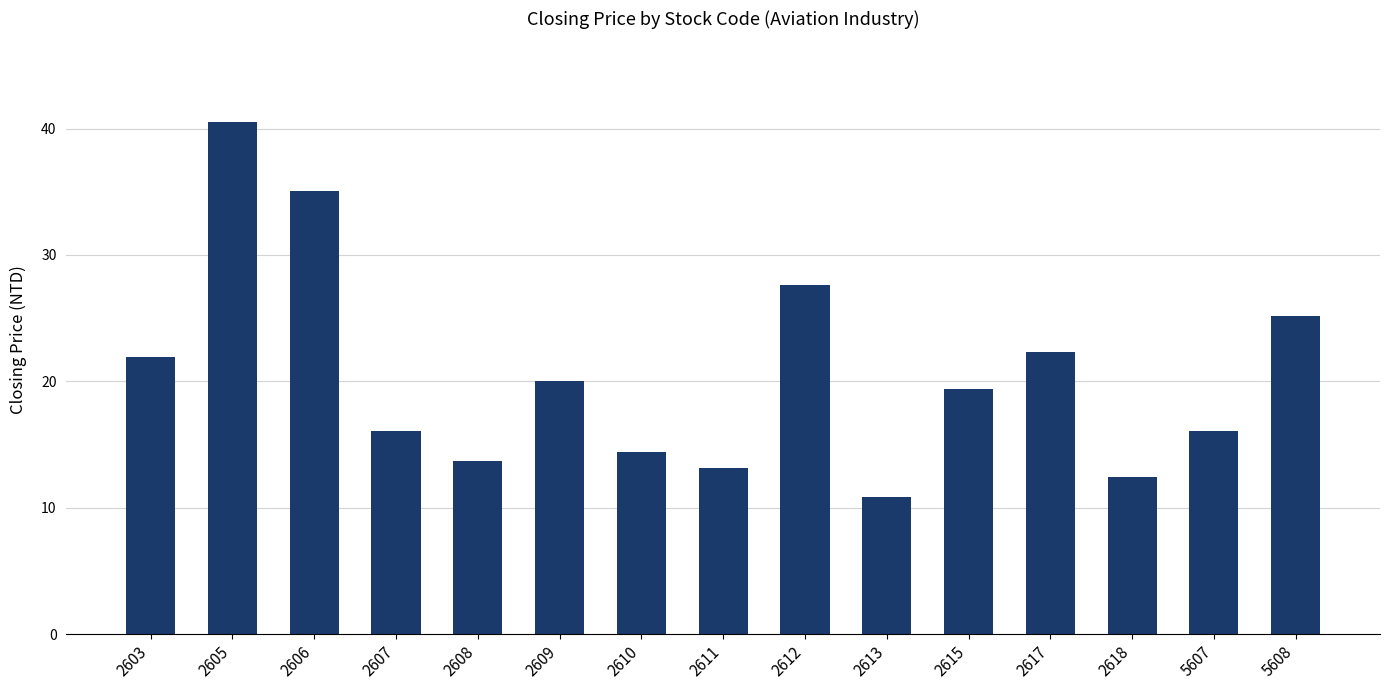

Approximately how many times larger is the value at 2603 compared to 2615?

1.1